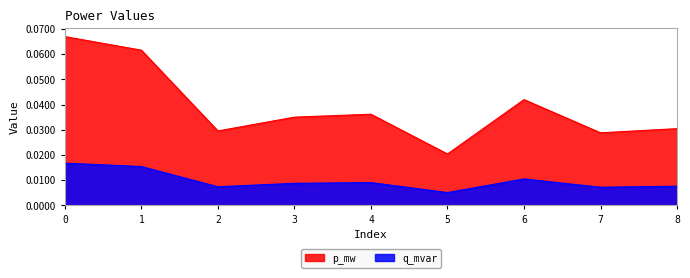

Which has a higher value, 3 or 5?

3